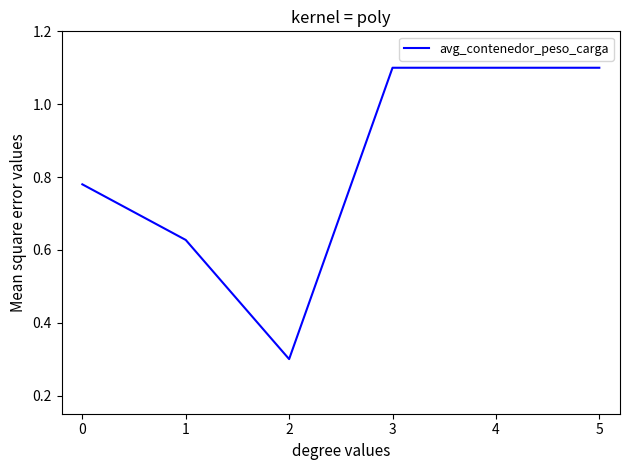

Which has a higher value, 2 or 5?

5